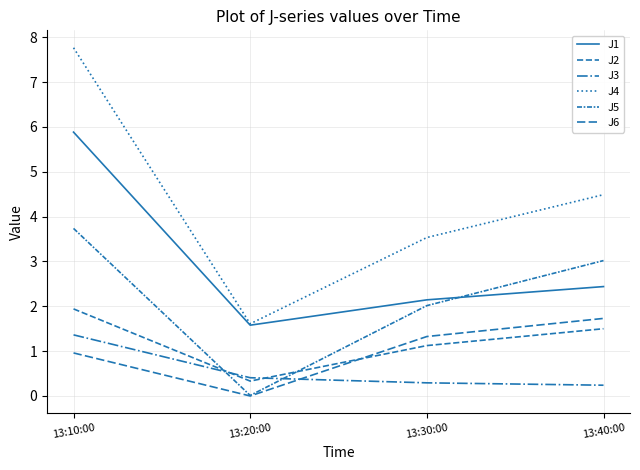

Reading left to right, what are all the values shown in this chart?

J1: 5.9	1.6	2.1	2.4
J2: 1.9	0.3	1.1	1.5
J3: 1.4	0.4	0.3	0.2
J4: 7.8	1.6	3.5	4.5
J5: 3.7	0.0	2.0	3.0
J6: 1.0	0.0	1.3	1.7